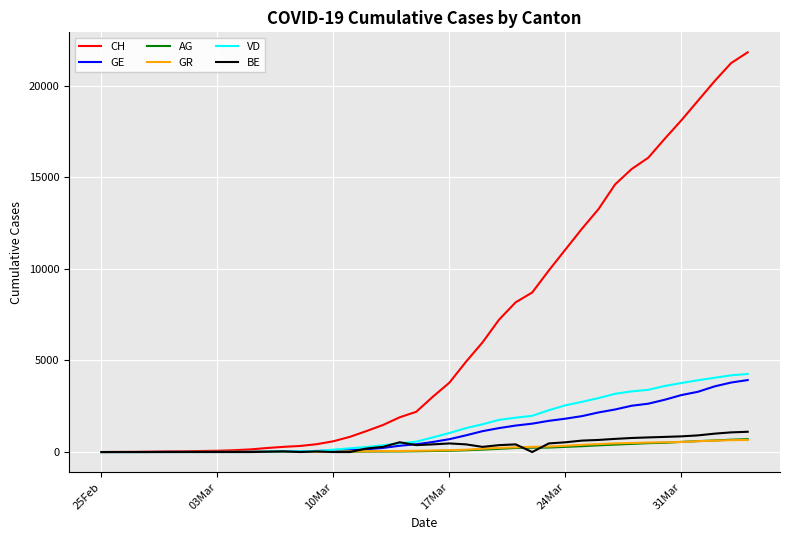

Which series has the largest range (max minus min)?

CH